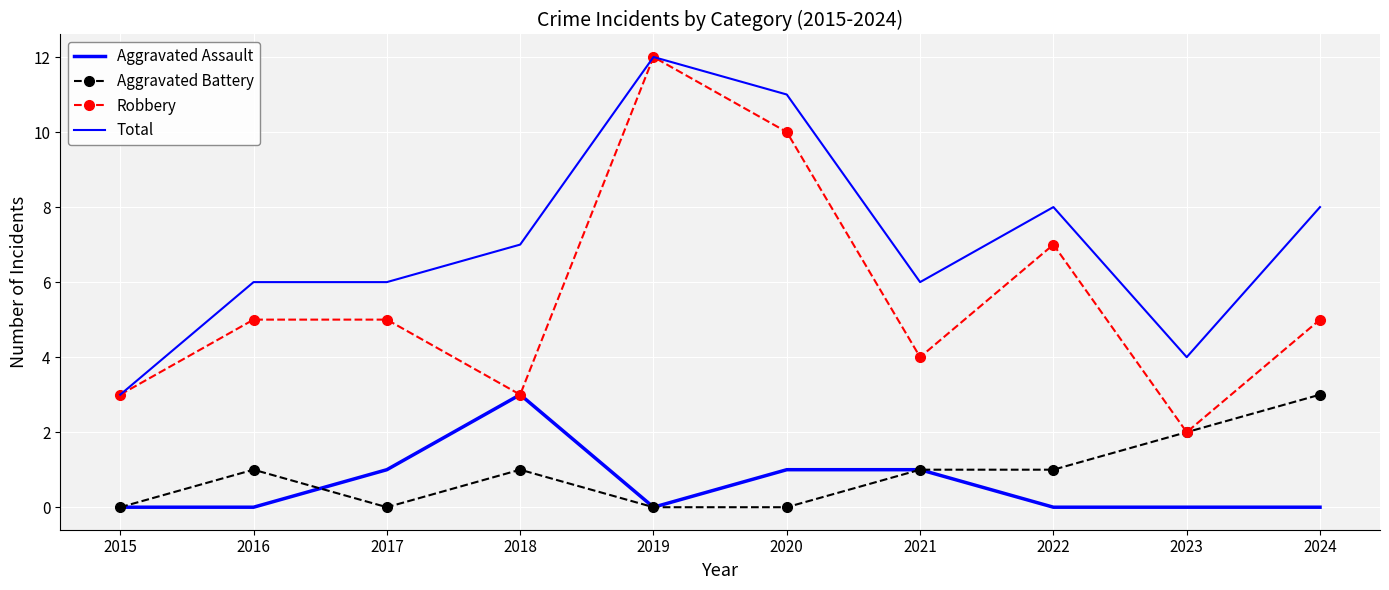

Is it true that Aggravated Battery equals 0 at 2020?

True